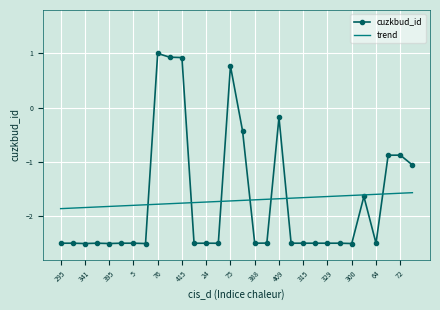

Which series has the widest spread of values?

cuzkbud_id